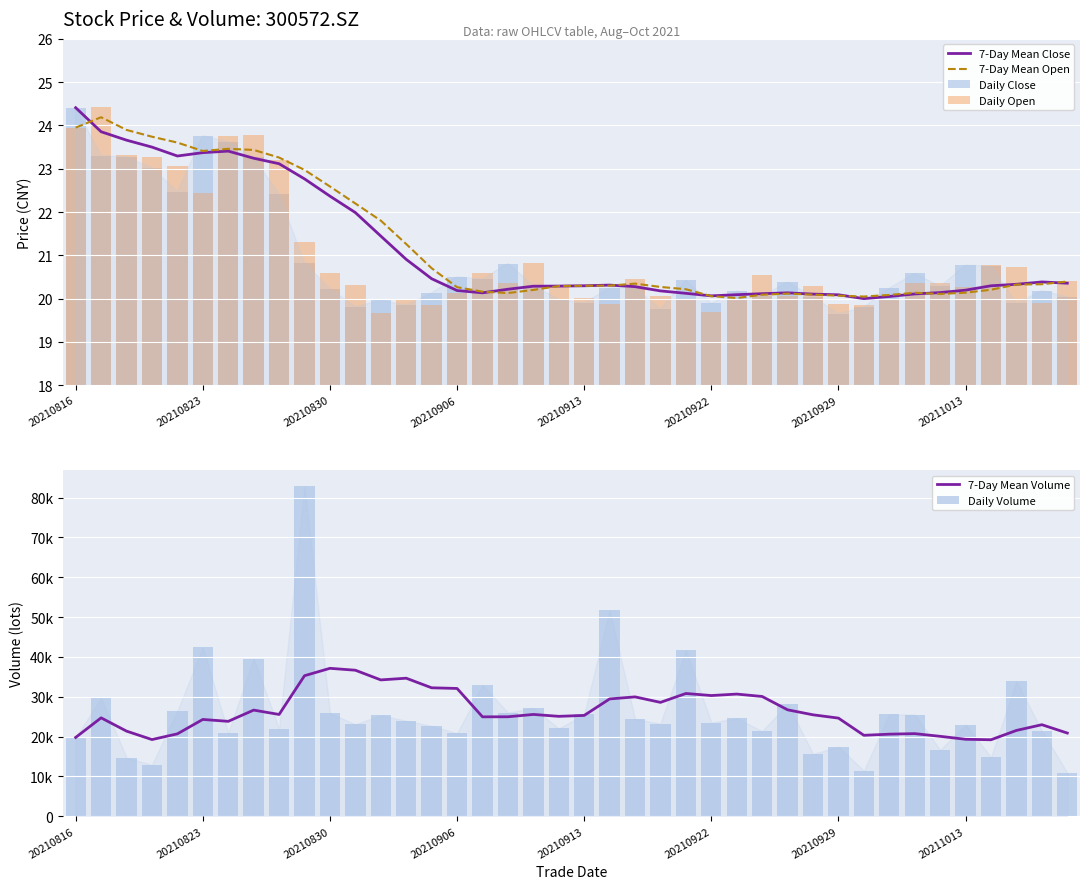

What is the value of the Daily Volume bar at the 2nd from the left?

29624.9